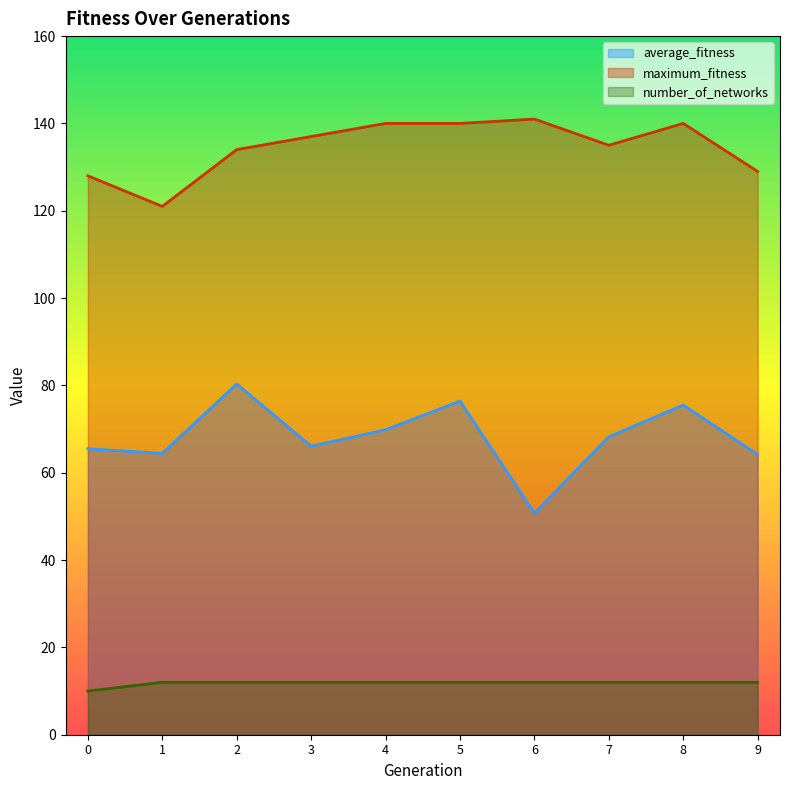

Reading left to right, list all the values displayed in this chart.

average_fitness: 65.5	64.4	80.3	66.1	69.8	76.4	50.8	68.2	75.5	64.2
maximum_fitness: 128.0	121.0	134.0	137.0	140.0	140.0	141.0	135.0	140.0	129.0
number_of_networks: 10.0	12.0	12.0	12.0	12.0	12.0	12.0	12.0	12.0	12.0